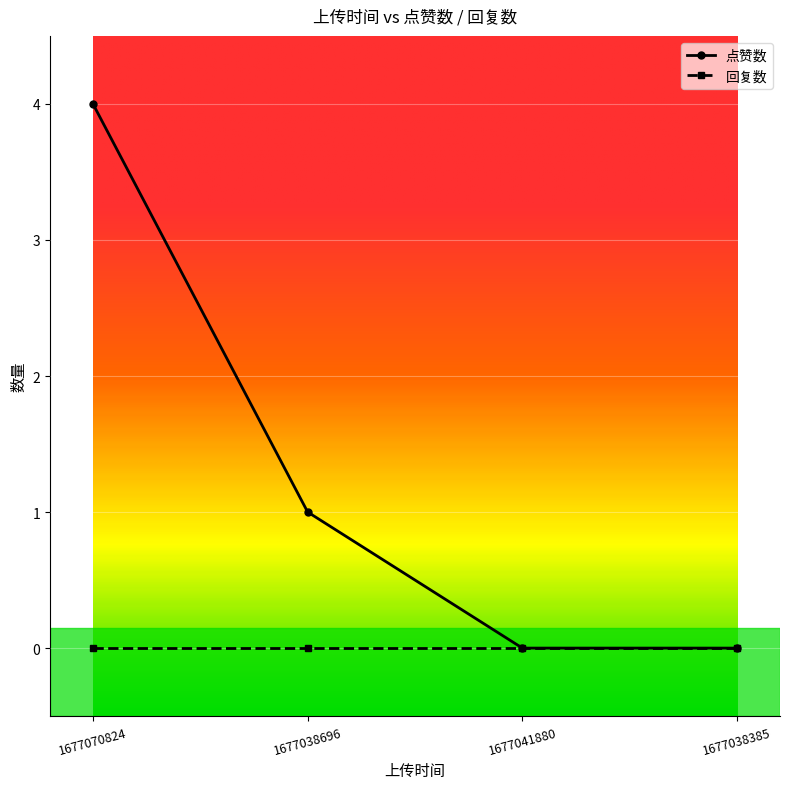

What is the label of the 3rd point from the left?

1677041880